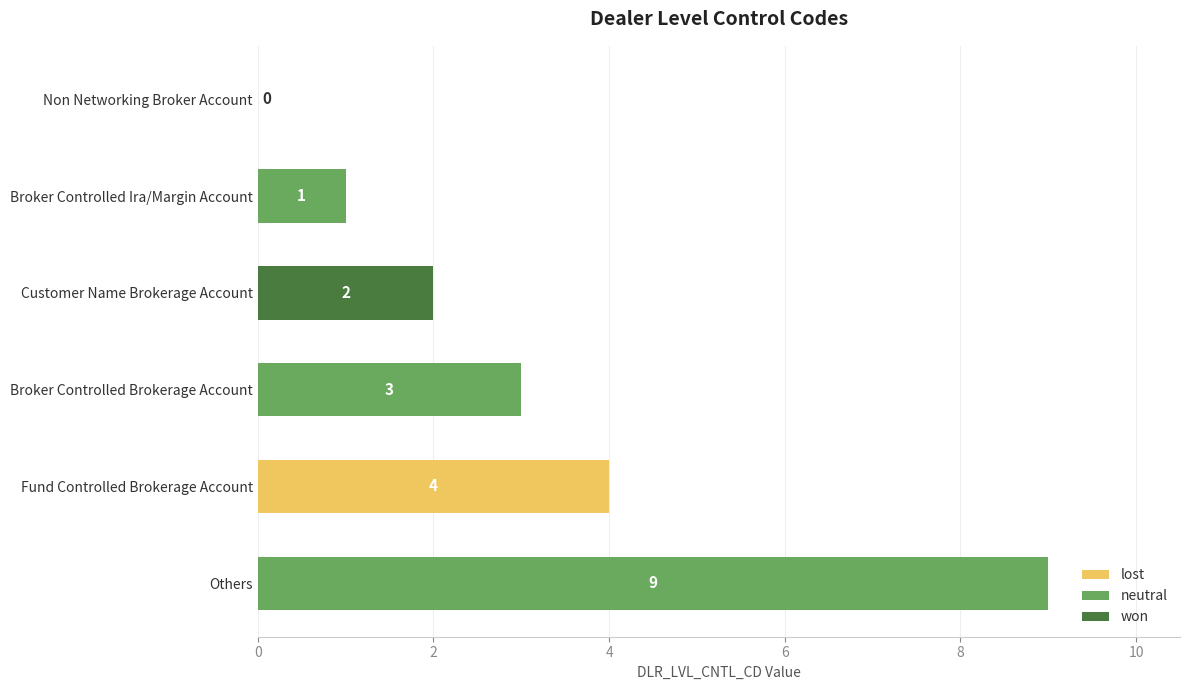

What is the sum of the values at Others and Broker Controlled Brokerage Account?

12